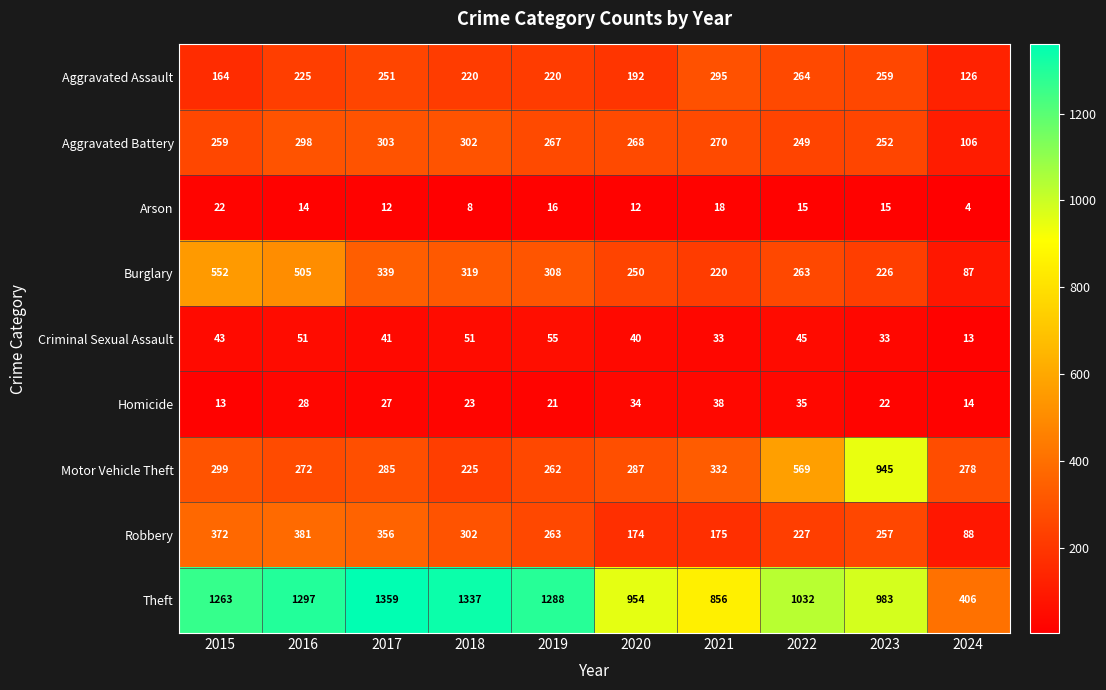

What is the total value across all series at 2023?

2992